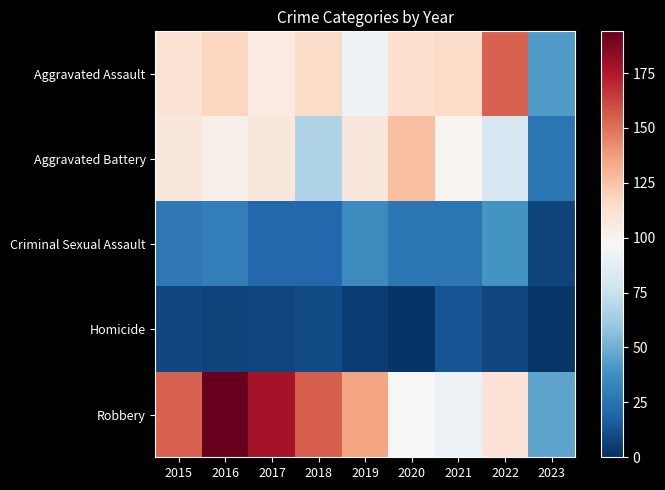

What is the difference between the highest and lowest values at 2016?

187